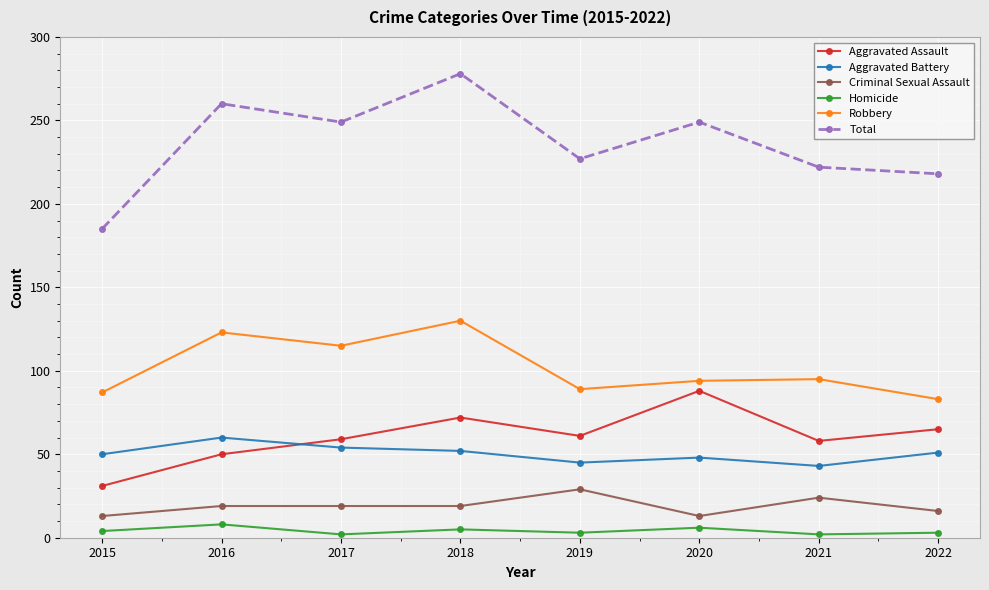

How many lines are shown in the chart?

6